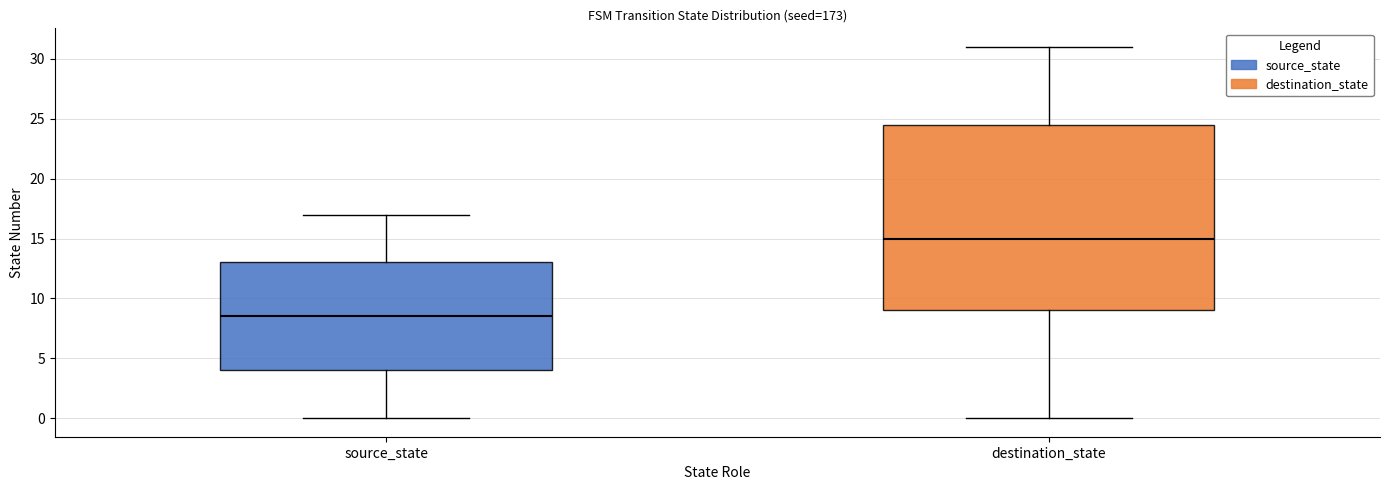

Reading left to right, read every box against the y-axis: the position of its median line, the range the box covers, and the ends of its whiskers. The values are not printed on the chart, so give them approximately, as read against the axis.

source_state: median 8.5, box 4.0 to 13.0, whiskers 0.0 to 17.0
destination_state: median 15.0, box 9.0 to 24.5, whiskers 0.0 to 31.0